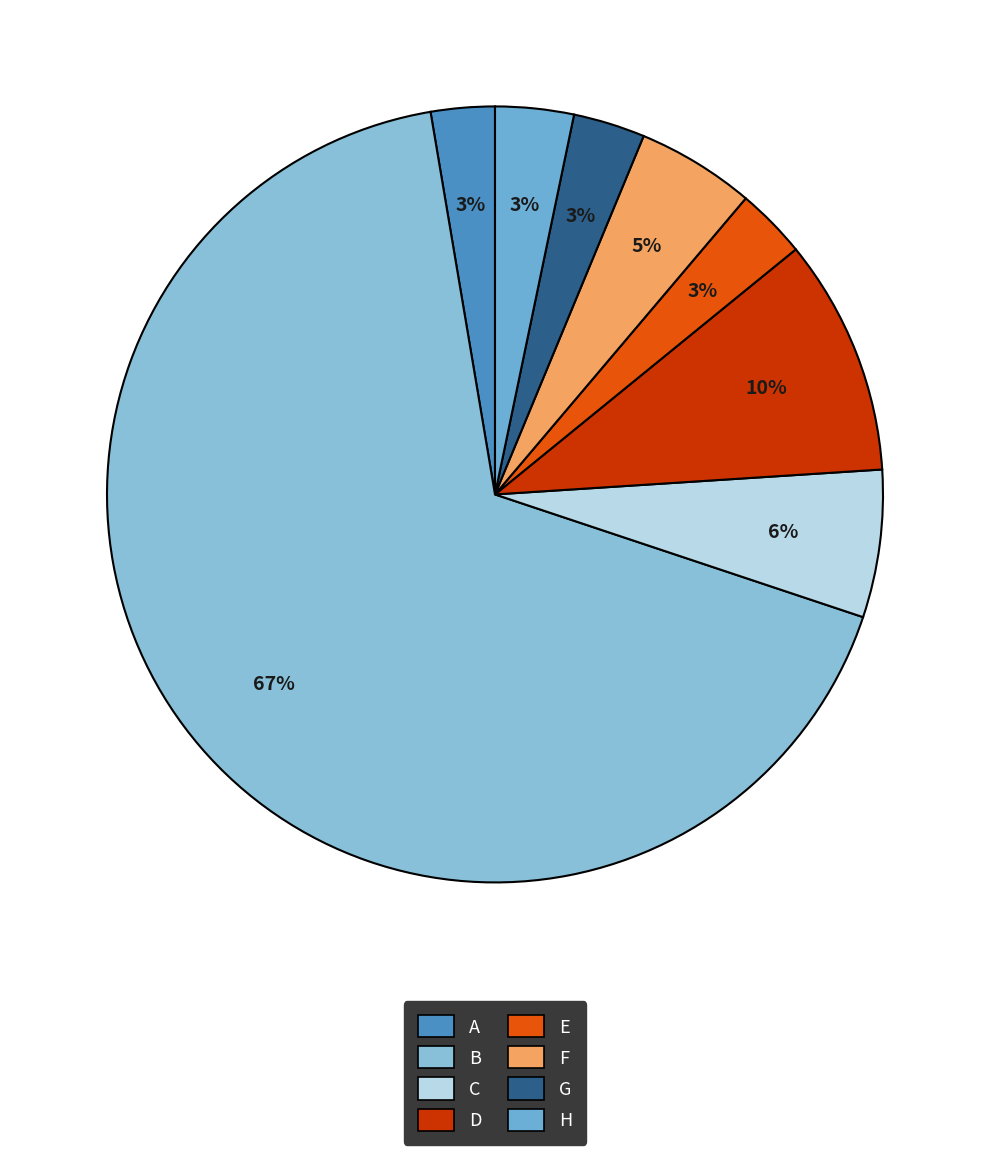

How many segments does this pie chart have?

8